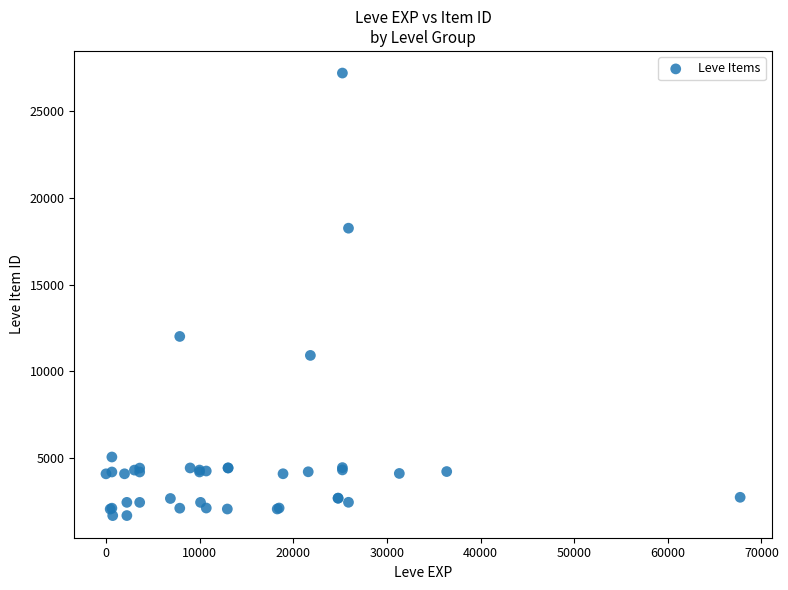

What Y value in the scatter plot is closest to 14448?

12018